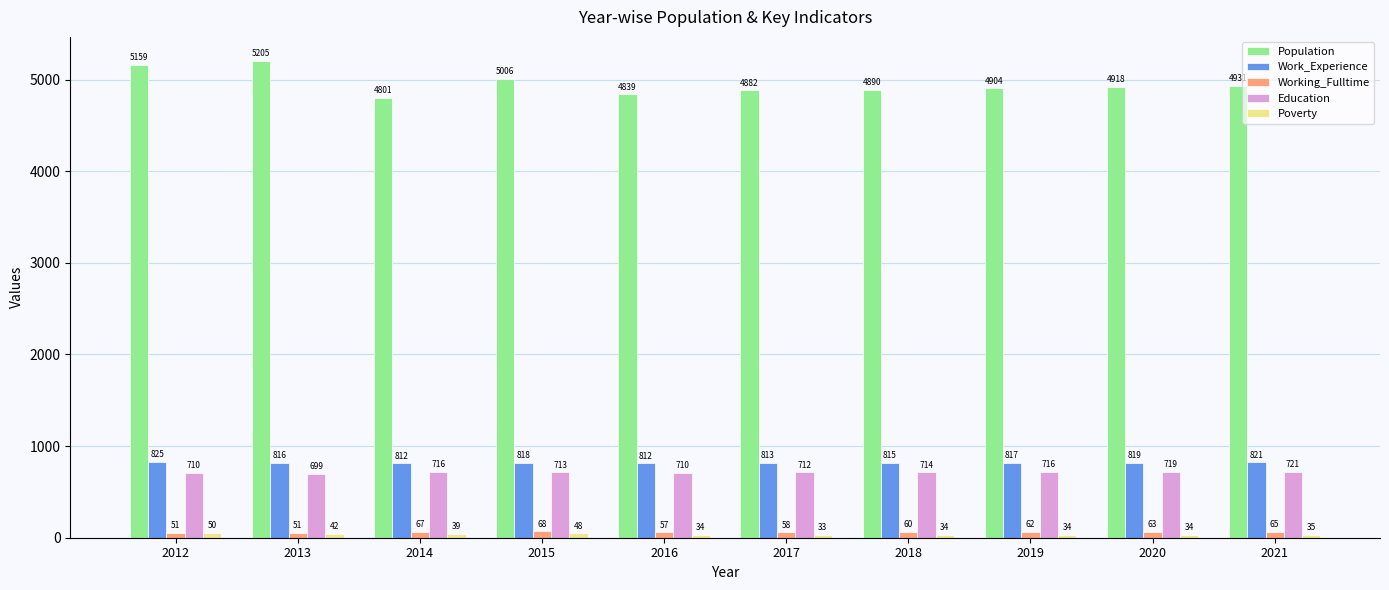

At how many categories does at least one series exceed 1703?

10